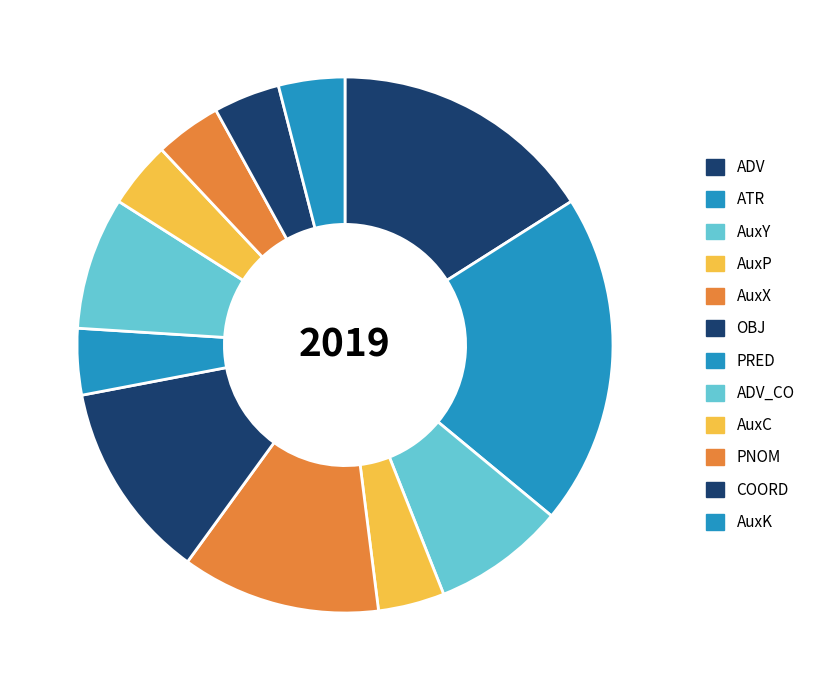

True or false: PNOM accounts for 4% of the total.

True